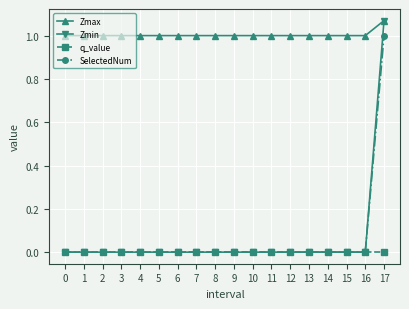

Which series has the largest range (max minus min)?

Zmin